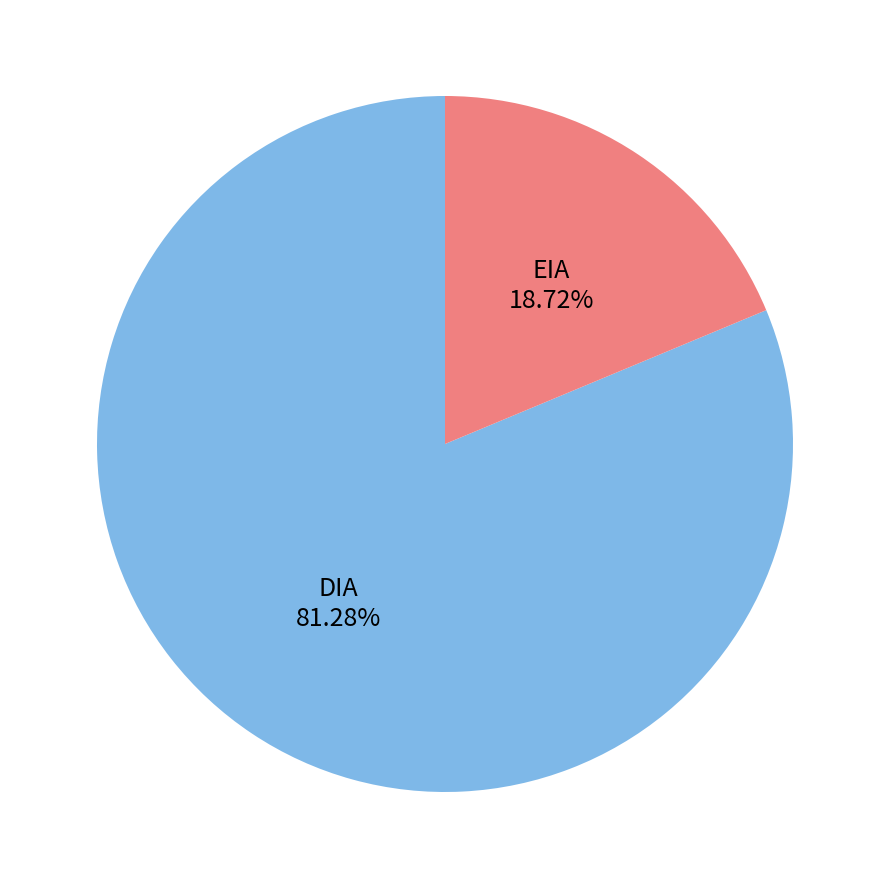

The DIA slice represents 87% of the pie. True or false?

False